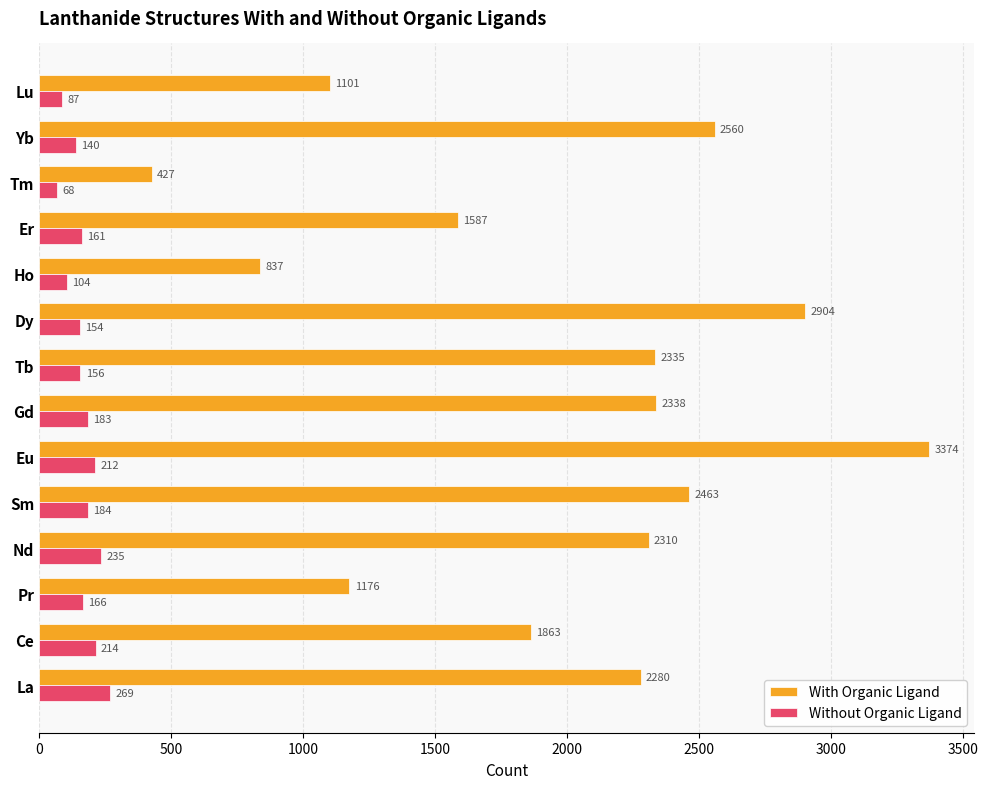

What value does the With Organic Ligand series have at Ho?

837